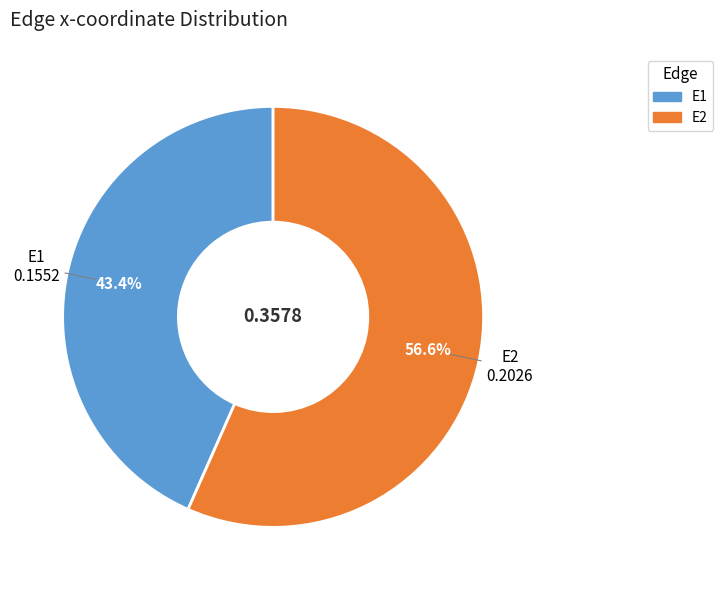

Rank the categories by value from highest to lowest.

E2, E1